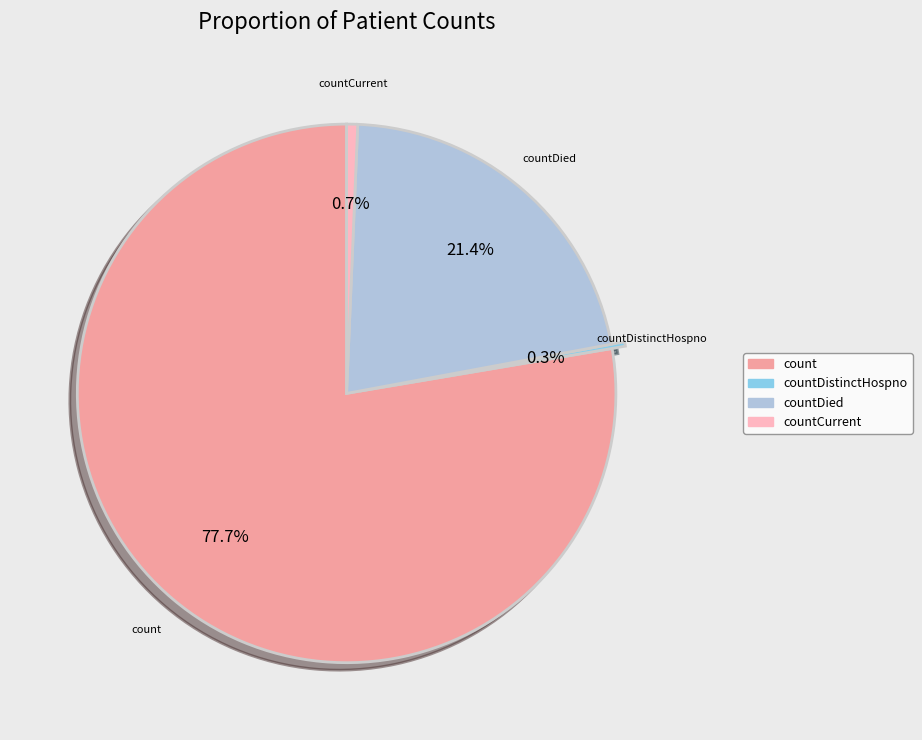

Is there any slice that represents more than half of the pie?

Yes